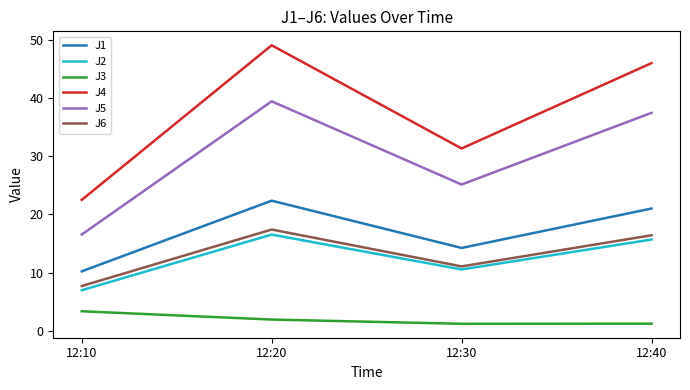

Is the value of J2 at 12:30 greater than the value of J6 at 12:40?

No